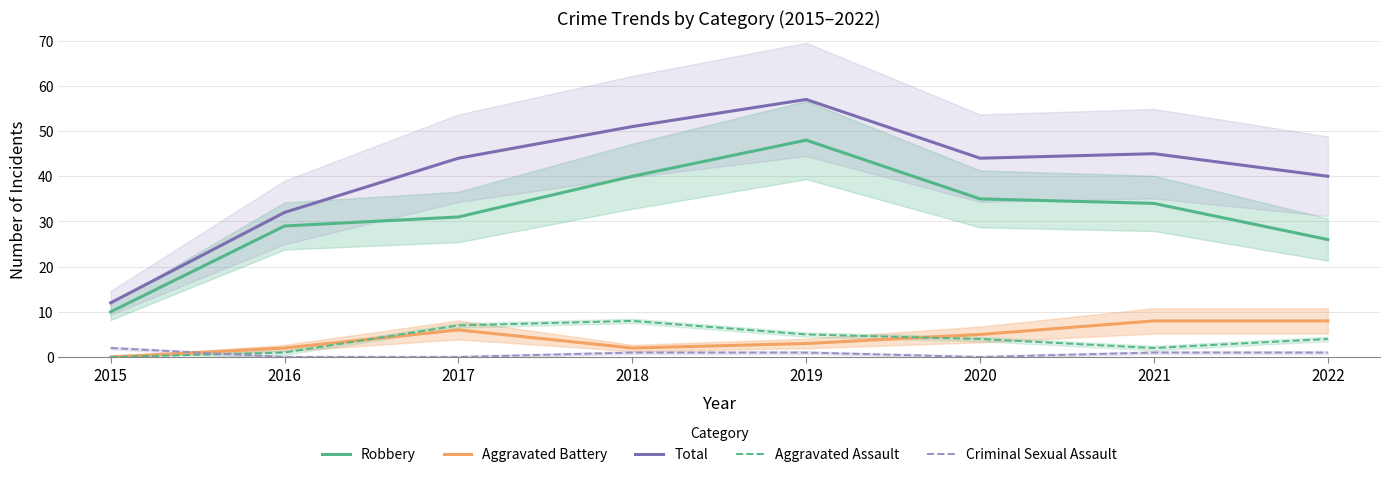

At which category is the sum across all series the highest?

2019